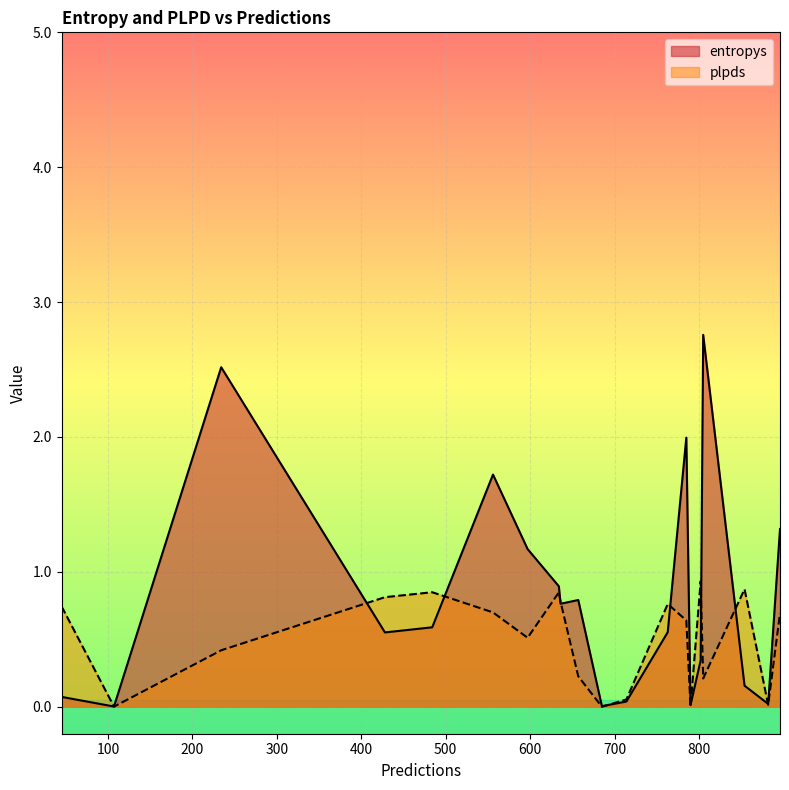

Is it true that plpds equals 1.1 at 11?

False